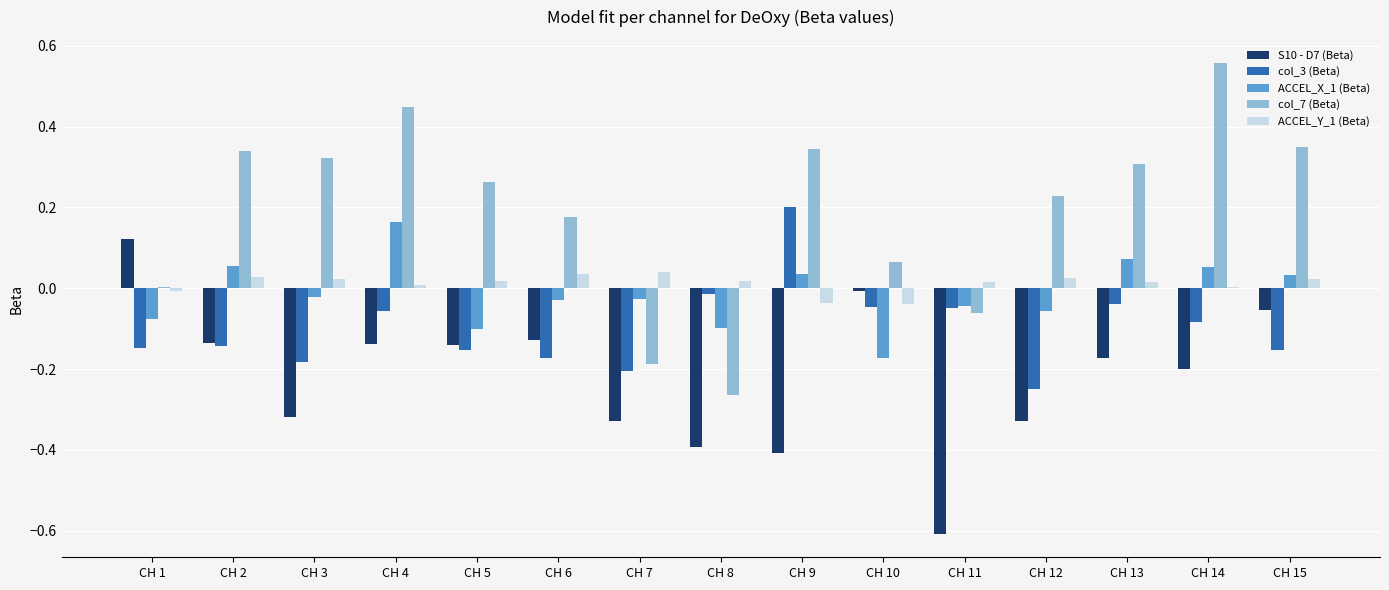

Are the bars grouped side by side (vs. stacked)?

Yes